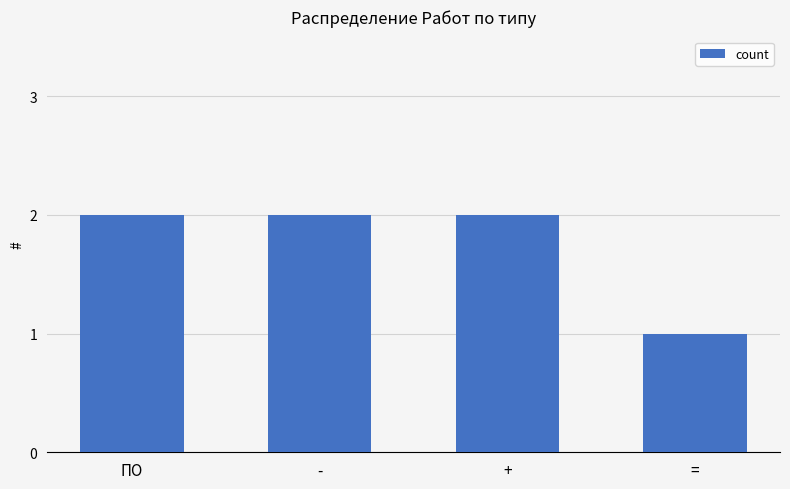

What is the difference between the maximum and minimum values?

1